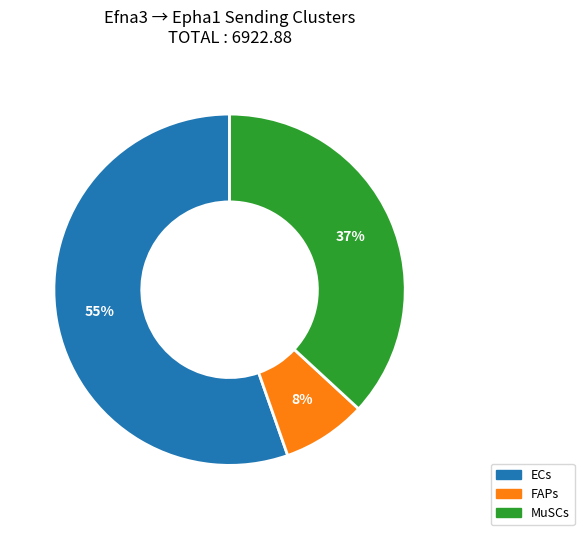

What is the largest slice in the pie chart?

ECs